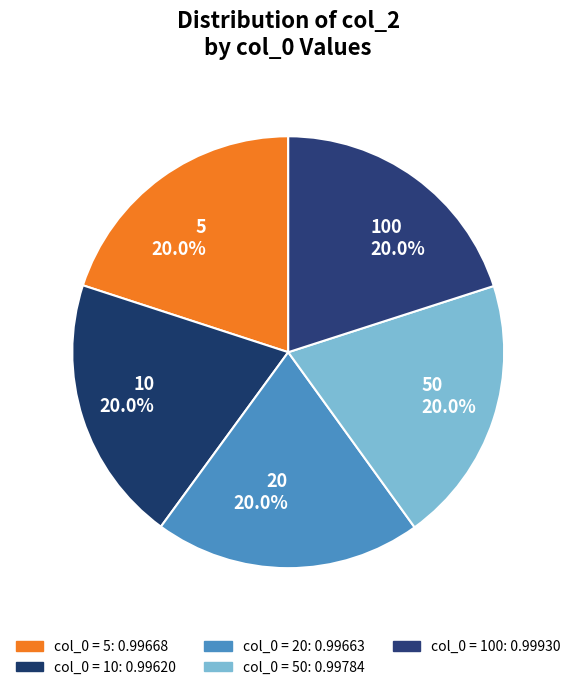

Does 20 20.0% represent more than half of the total?

No